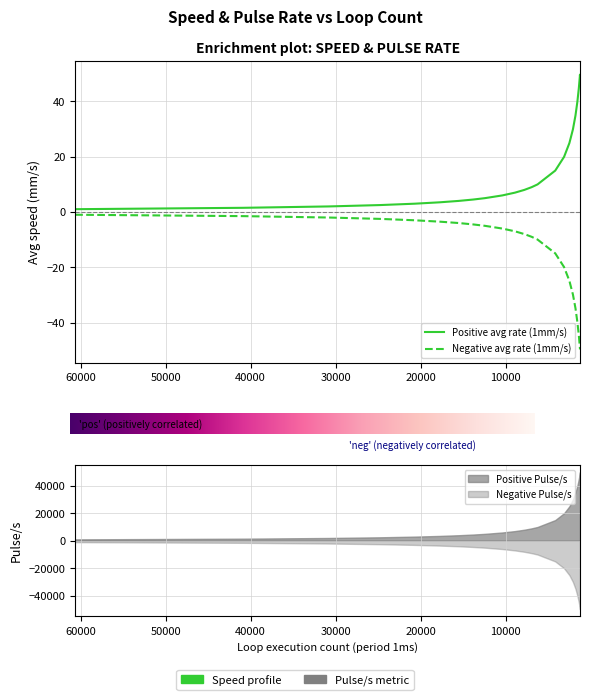

Reading left to right, extract all data points from this chart.

Positive avg rate (1mm/s): 60633=1.0	40868=1.5	30830=2.0	24768=2.5	20722=3.0	17777=3.5	15524=4.0	13813=4.5	12446=5.0	10388=6.0	8912=7.0	7804=8.0	6940=9.0	6248=10.0	4169=15.0	3130=20.0	2505=25.0	2088=29.9	1790=34.9	1568=39.9	1393=44.9	1257=49.7	1258=49.7
Negative avg rate (1mm/s): 60633=-1.0	40868=-1.5	30830=-2.0	24768=-2.5	20722=-3.0	17777=-3.5	15524=-4.0	13813=-4.5	12446=-5.0	10388=-6.0	8912=-7.0	7804=-8.0	6940=-9.0	6248=-10.0	4169=-14.9	3130=-19.9	2505=-24.9	2088=-29.9	1790=-34.8	1568=-39.8	1393=-44.7	1257=-49.6	1258=-49.7